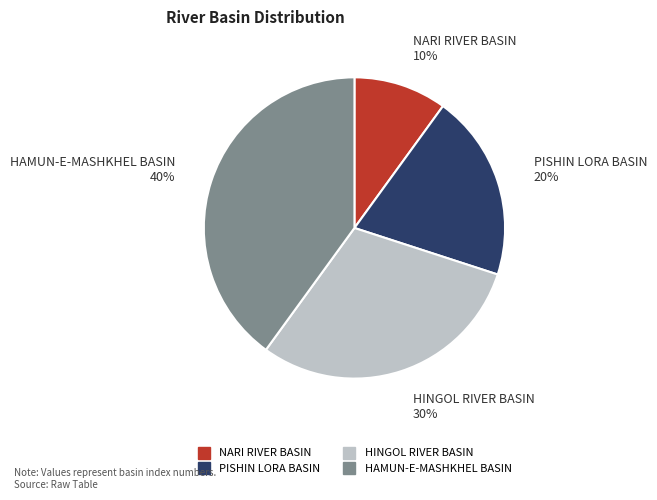

Does any single category account for the majority?

No